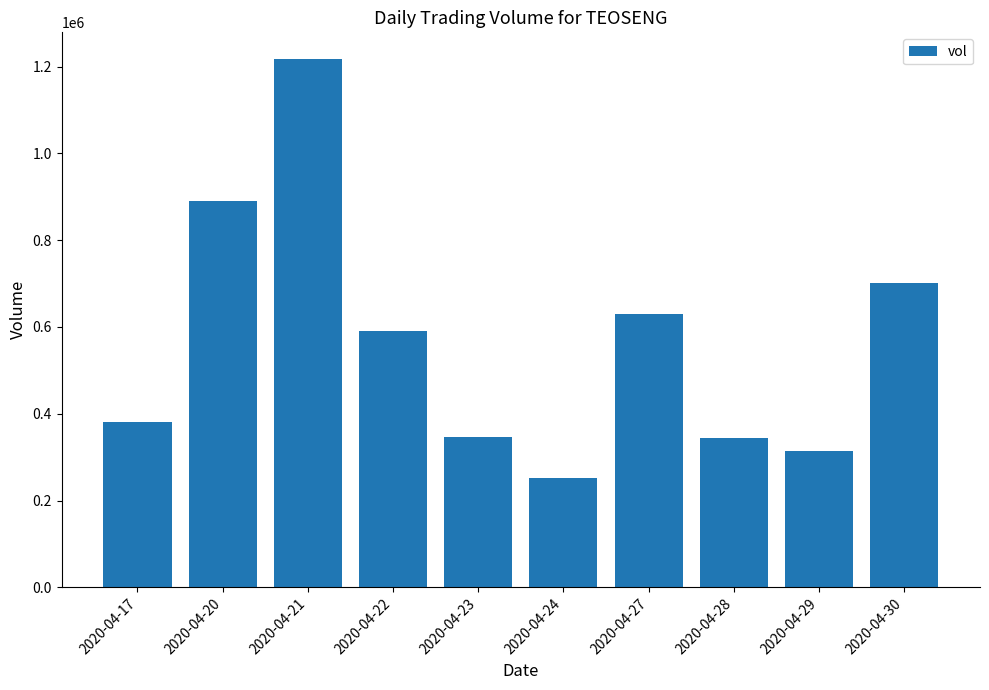

What is the change in value from 2020-04-24 to 2020-04-27?

+378200